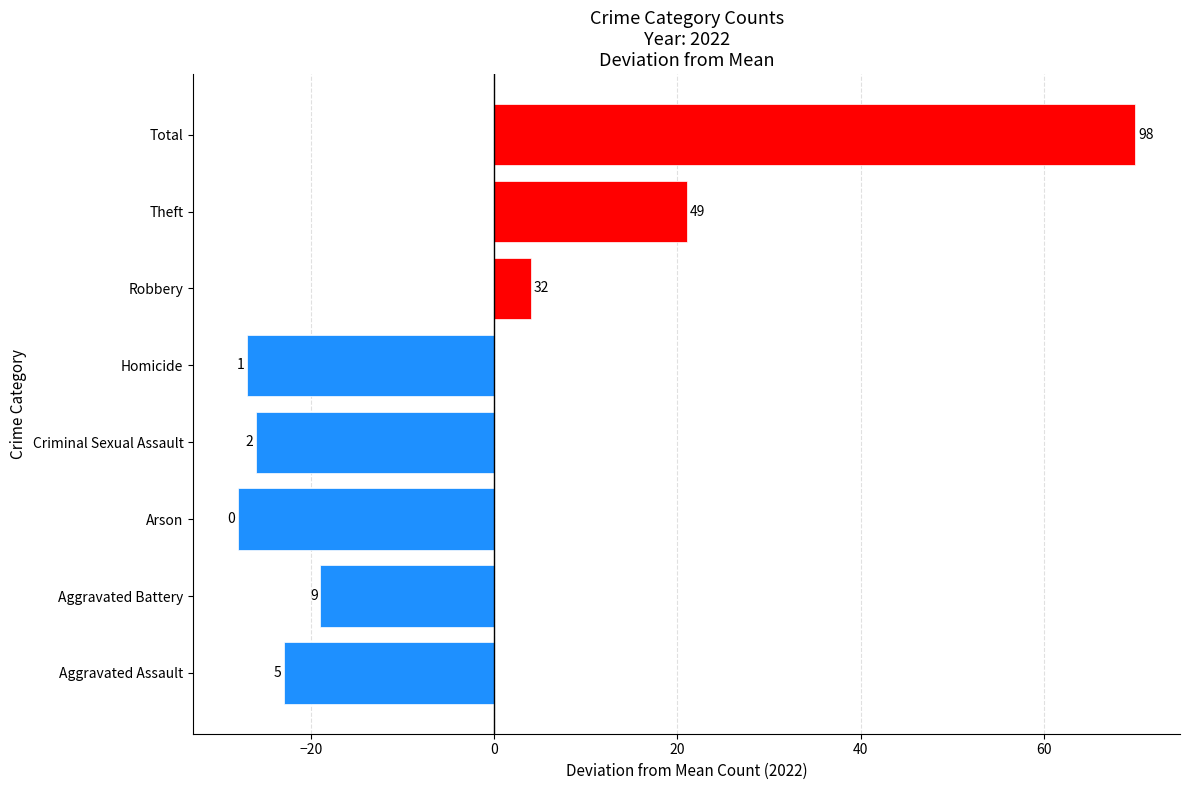

How many series are shown in this chart?

1